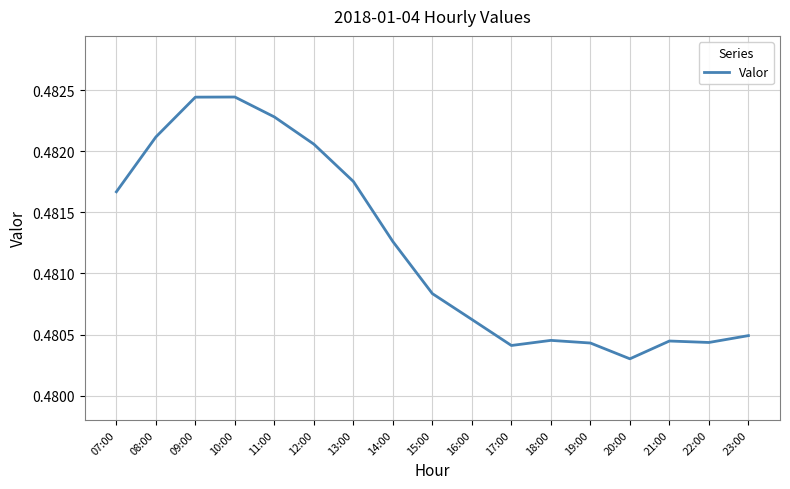

Between 14:00 and 16:00, which is larger?

14:00